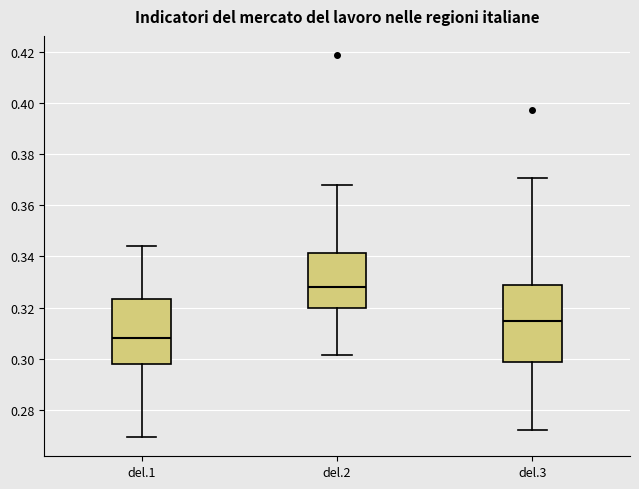

Comparing the boxes themselves (not the whiskers), which one is the tallest?

del.3